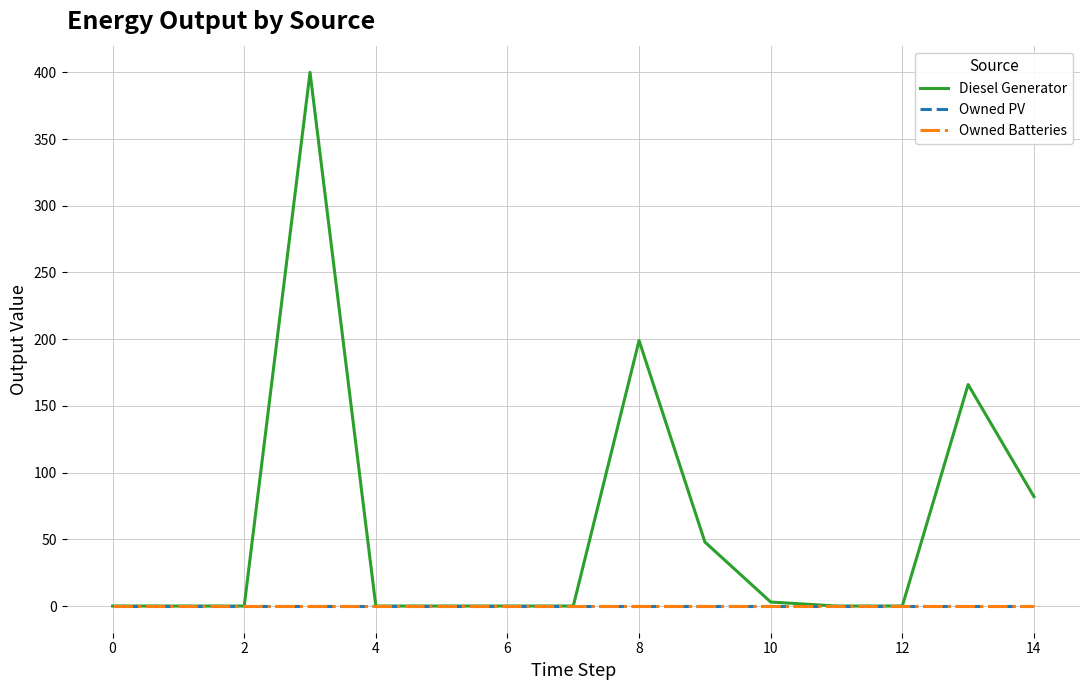

True or false: Owned PV has more than 1 points higher than both neighbors.

False